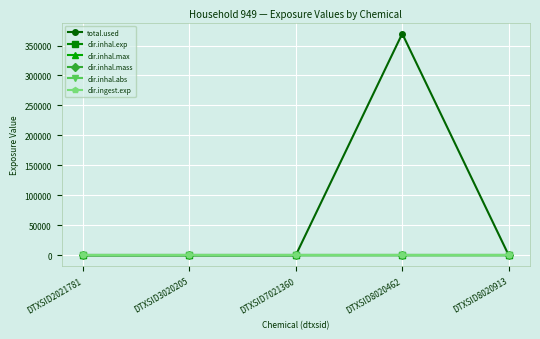

What is the greatest value displayed?

369835.1